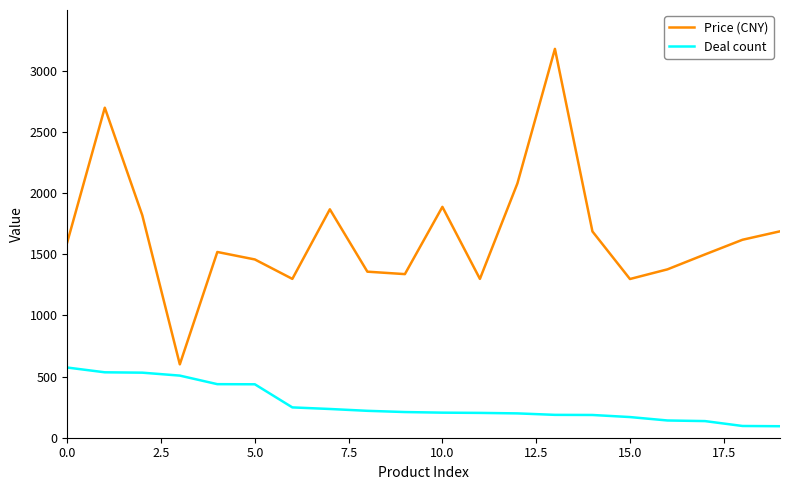

Which series has the largest range (max minus min)?

Price (CNY)